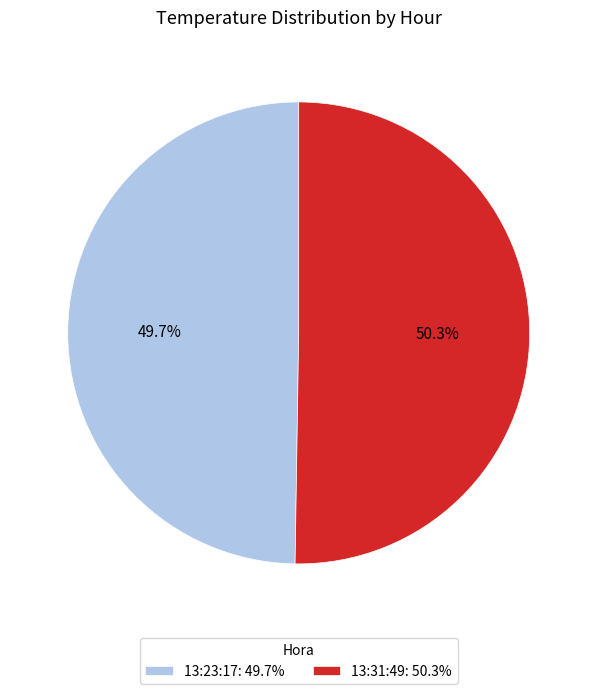

Which slice is the smallest?

13:23:17